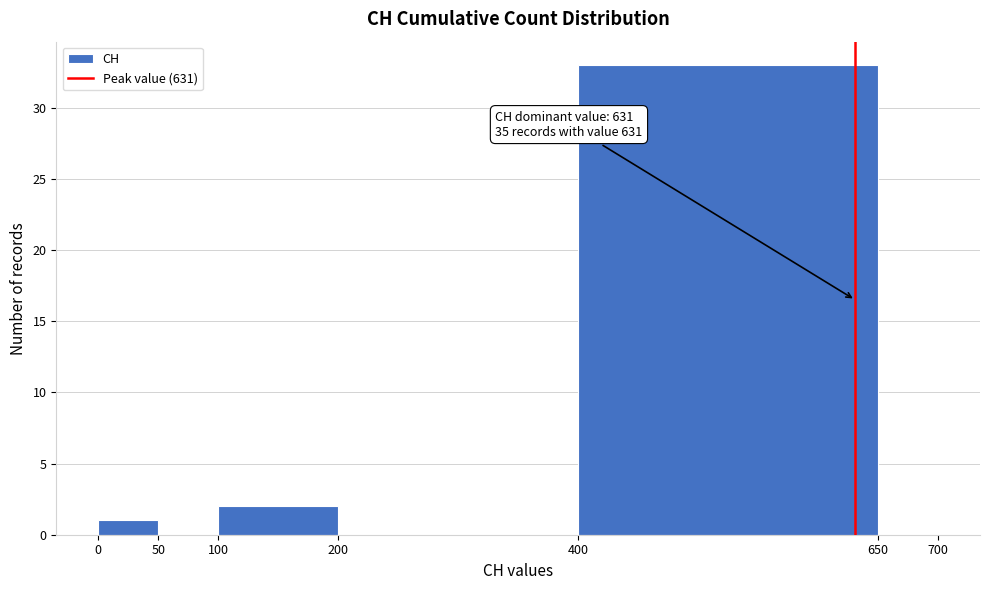

Over which range of the x-axis is the bar tallest?

400 to 650